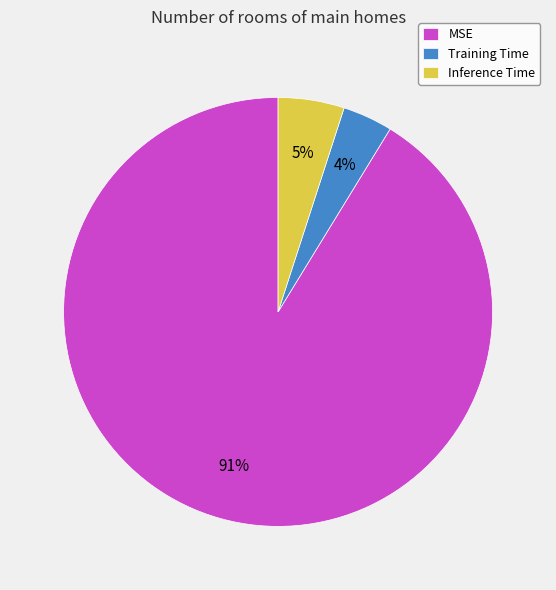

Count the number of slices in the pie.

3